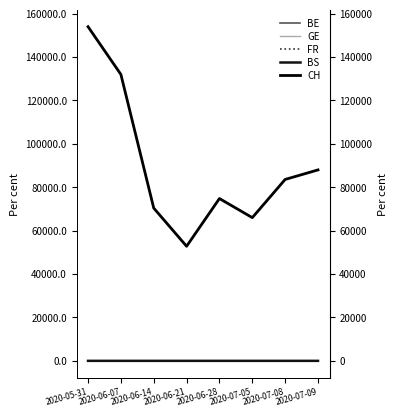

True or false: BS and CH intersect in this chart.

False